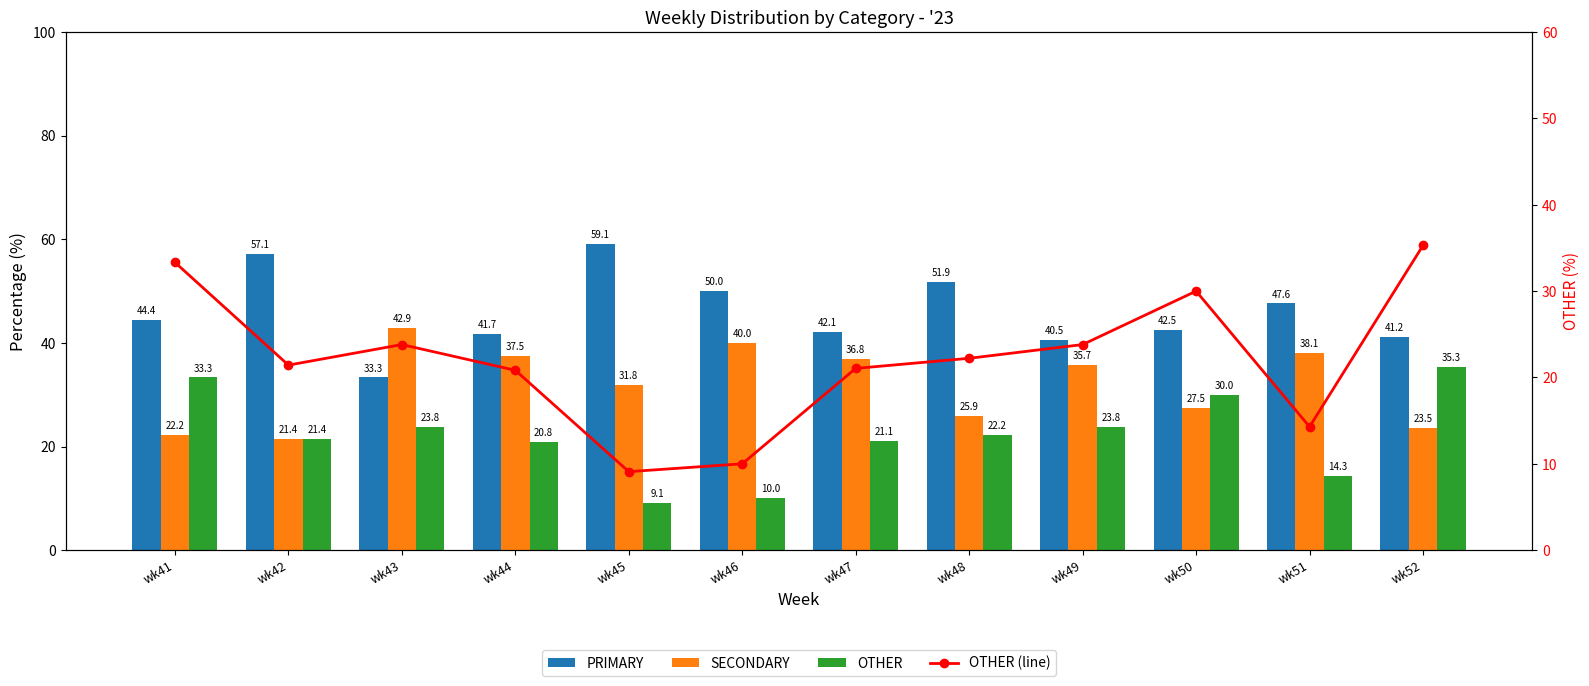

What is the minimum value shown in the chart?

9.1